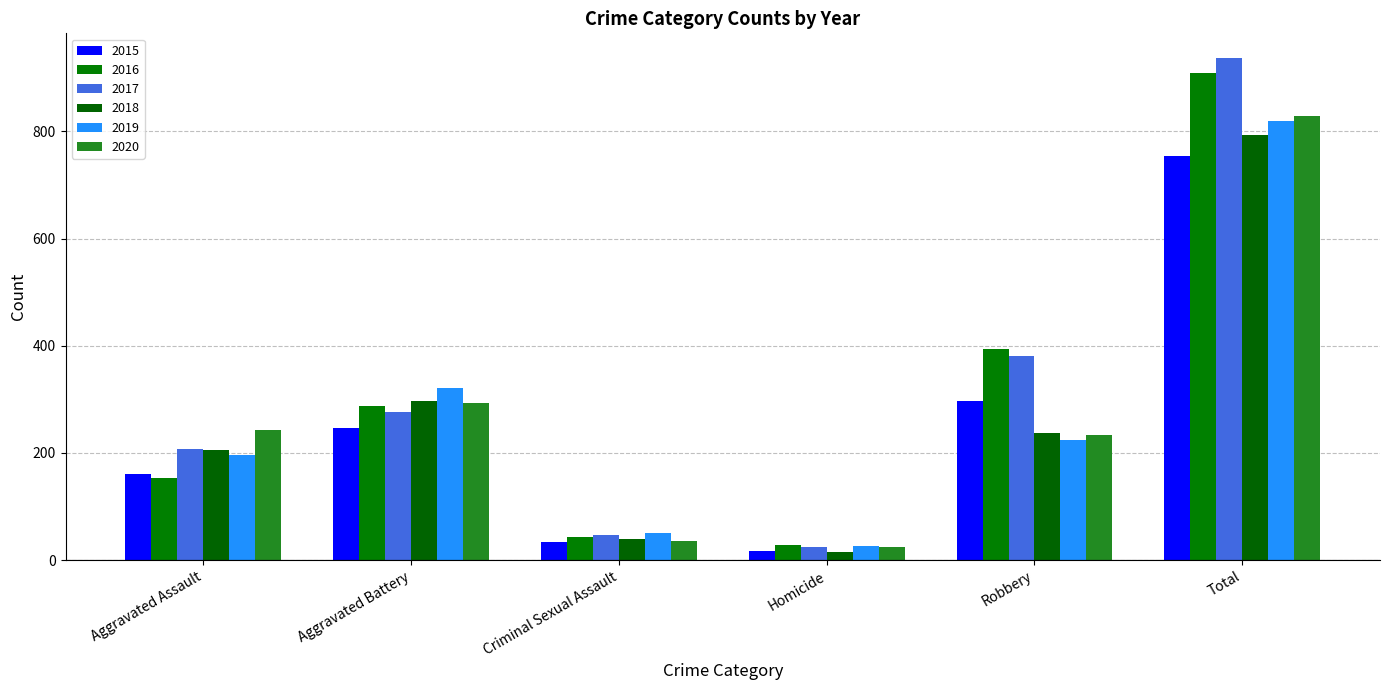

How many bars are there in total?

36